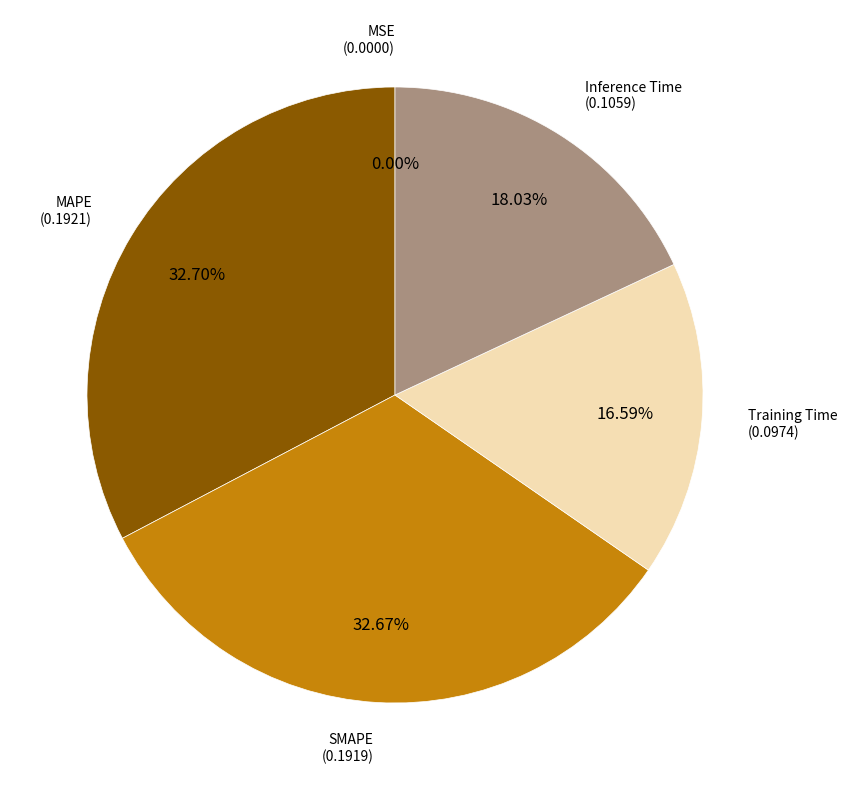

Is there a majority slice in this chart?

No